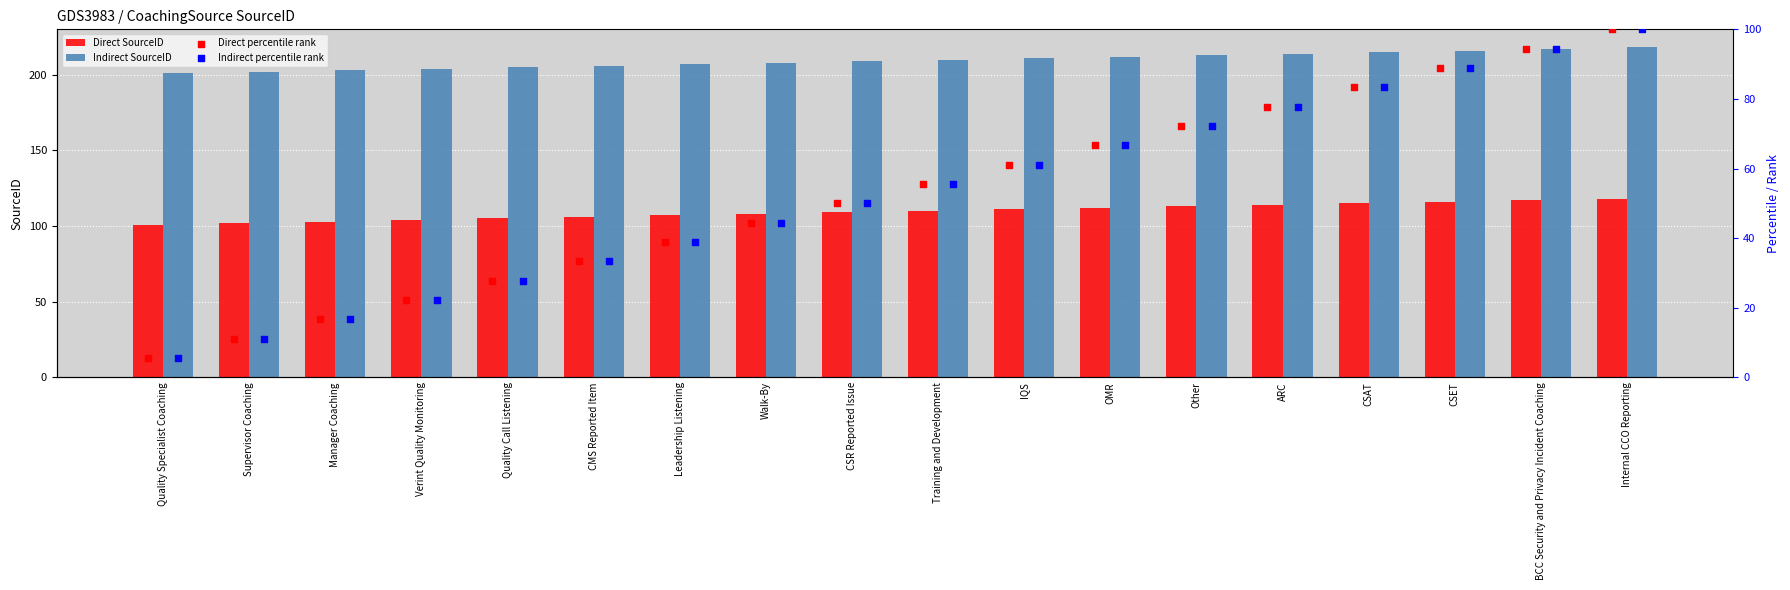

What are all the series names shown in the legend?

Direct SourceID, Indirect SourceID, Direct percentile rank, Indirect percentile rank